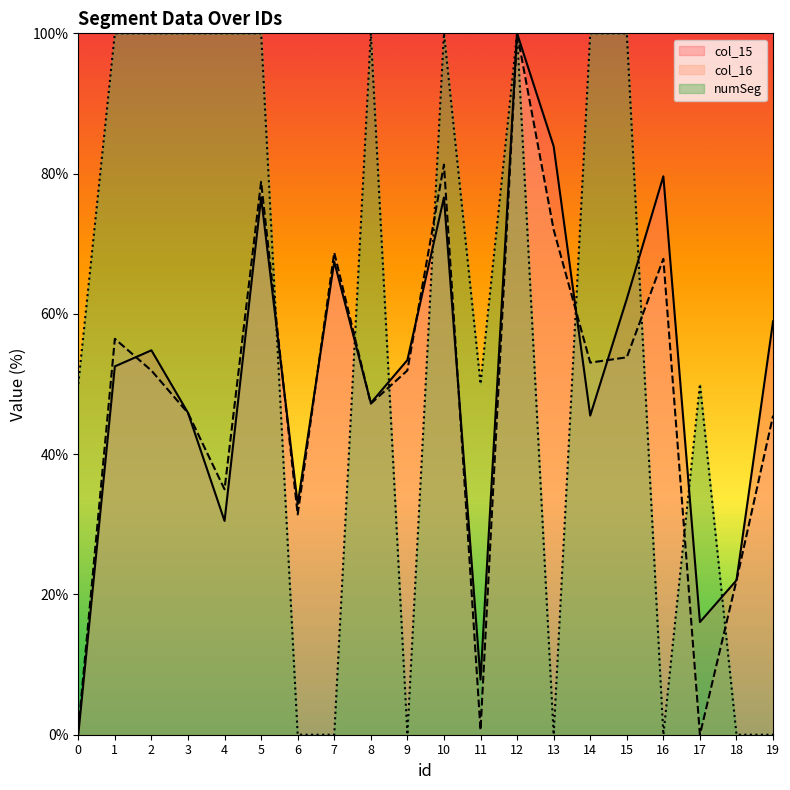

Reading left to right, what are all the values shown in this chart?

col_15: 0.0	52.5	54.8	45.9	30.5	76.6	32.9	67.5	47.3	53.4	76.6	7.9	100.0	83.9	45.5	62.1	79.6	16.1	22.0	58.9
col_16: 0.8	56.4	51.9	45.9	35.0	78.8	31.4	68.8	47.2	51.9	81.3	0.7	100.0	72.0	53.1	53.8	67.8	0.0	22.0	45.5
numSeg: 50.0	100.0	100.0	100.0	100.0	100.0	0.0	0.0	100.0	0.0	100.0	50.0	100.0	0.0	100.0	100.0	0.0	50.0	0.0	0.0